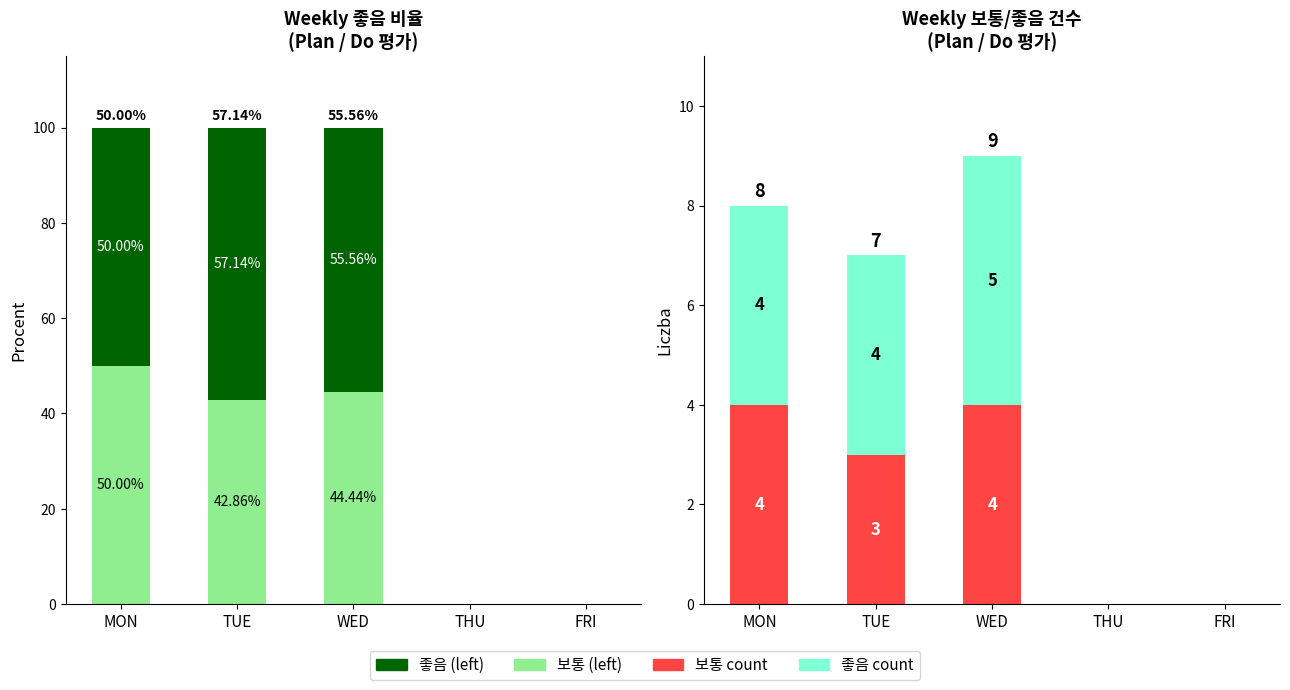

The value of 보통 at FRI is -2. True or false?

False